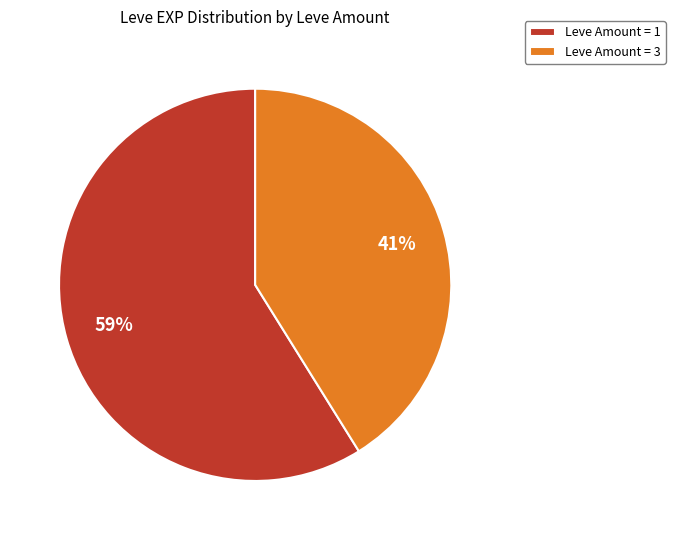

What percentage is the Leve Amount = 3 slice, to the nearest percent?

41%